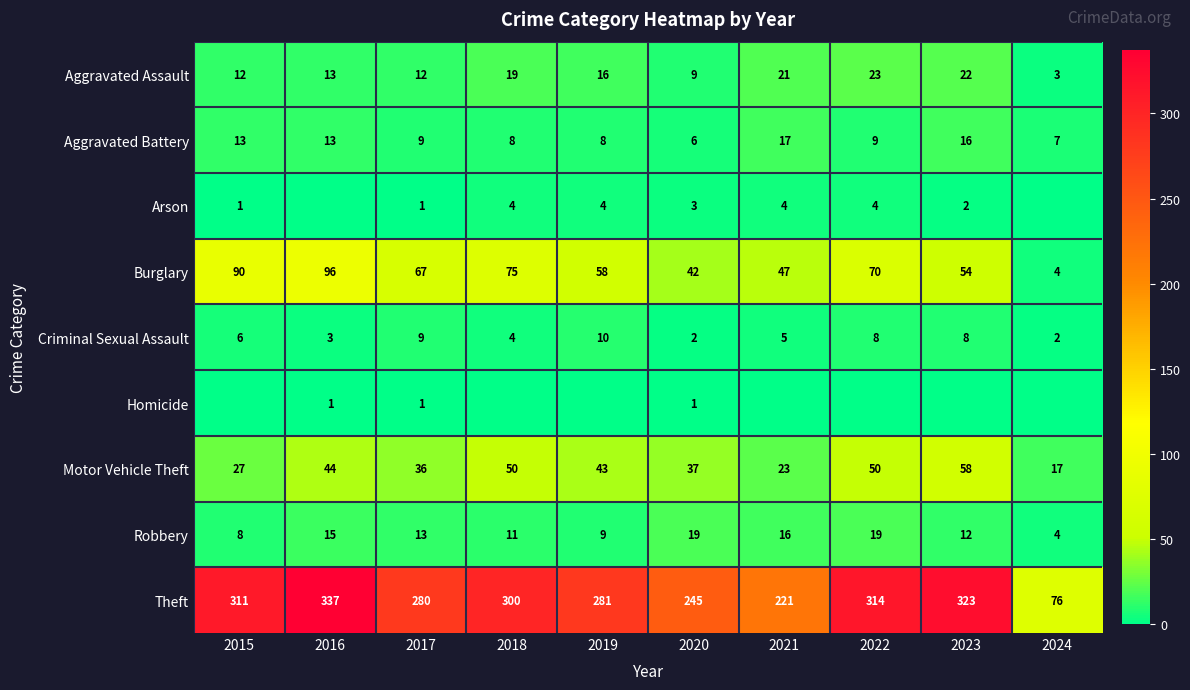

What is the difference between the second highest and minimum values in the Theft series?

247